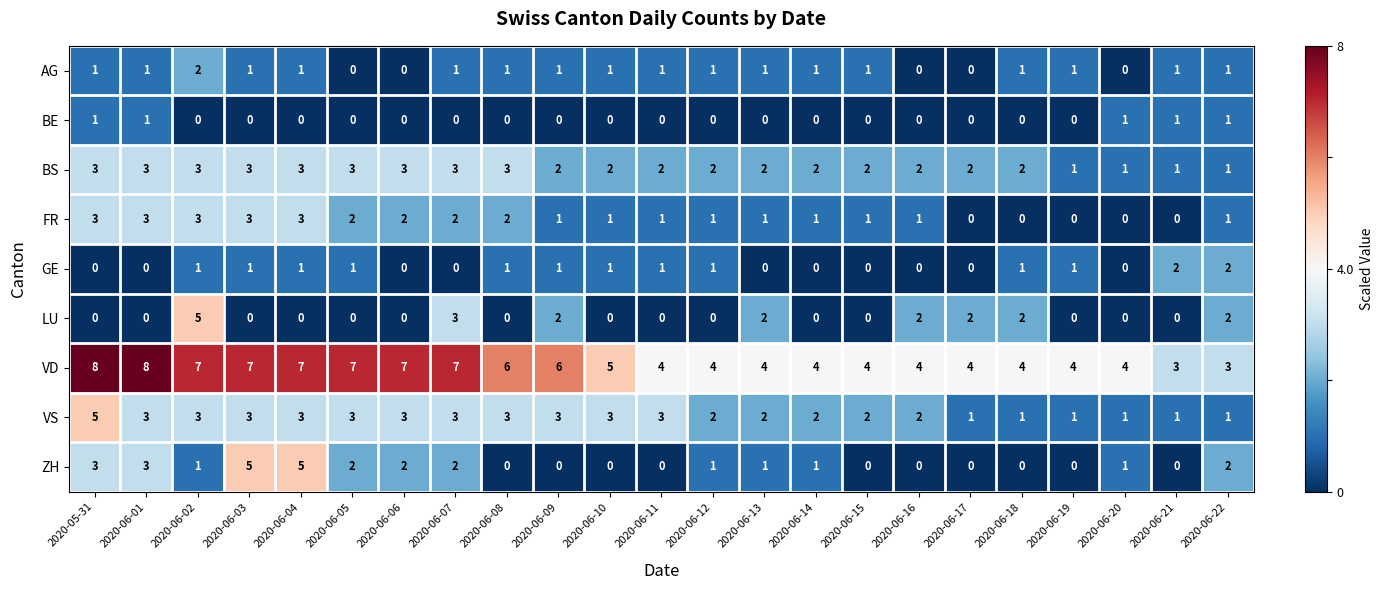

How many GE values are between 0 and 1?

21